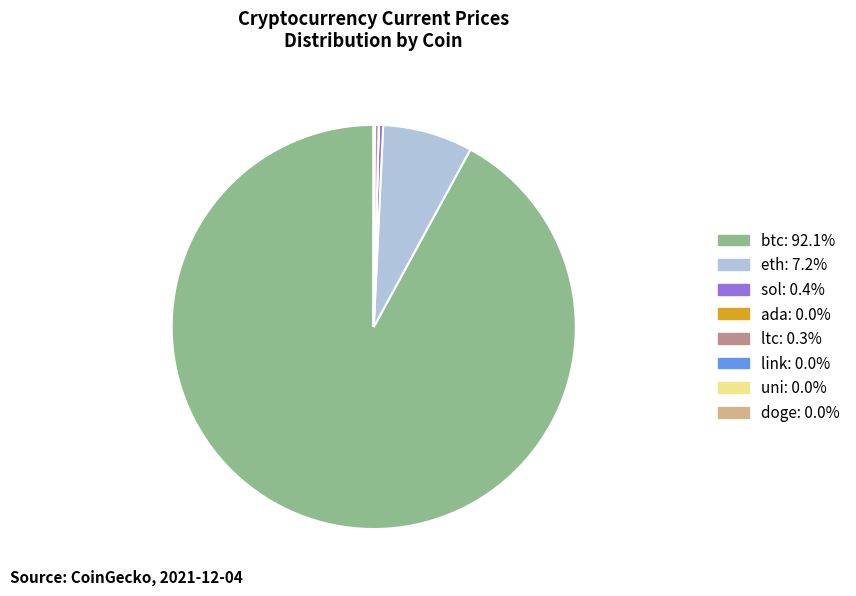

The eth slice represents 7% of the pie. True or false?

True